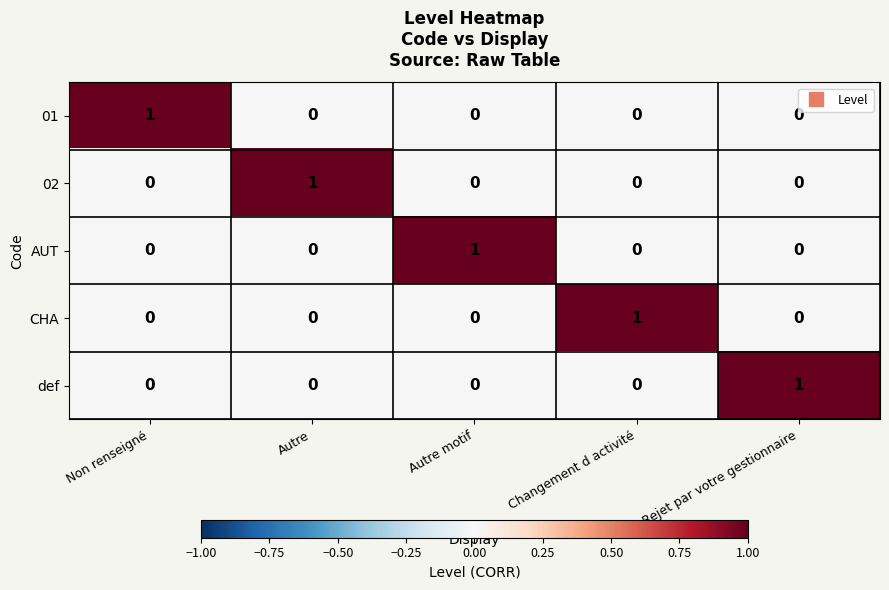

The def series shows 1 at Rejet par votre gestionnaire. True or false?

True